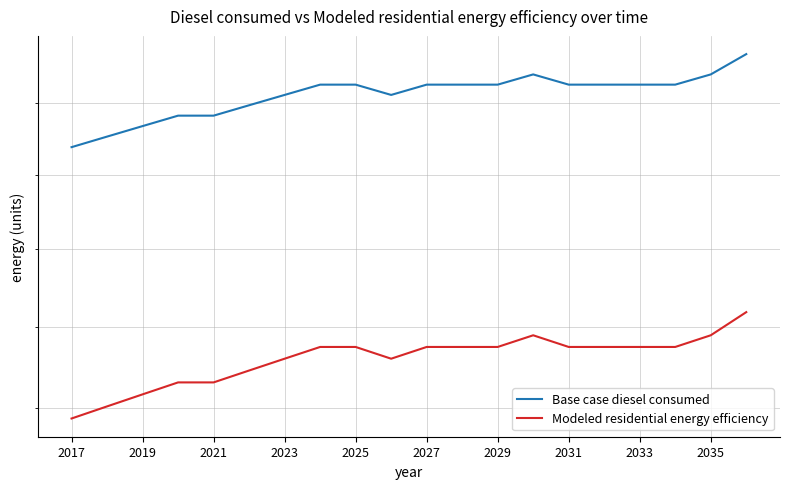

True or false: Base case diesel consumed and Modeled residential energy efficiency cross at least once.

False